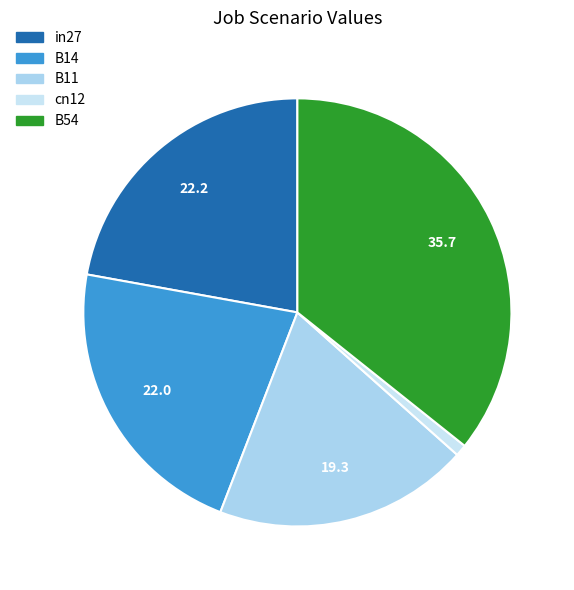

Rank the categories by value from highest to lowest.

B54, in27, B14, B11, cn12